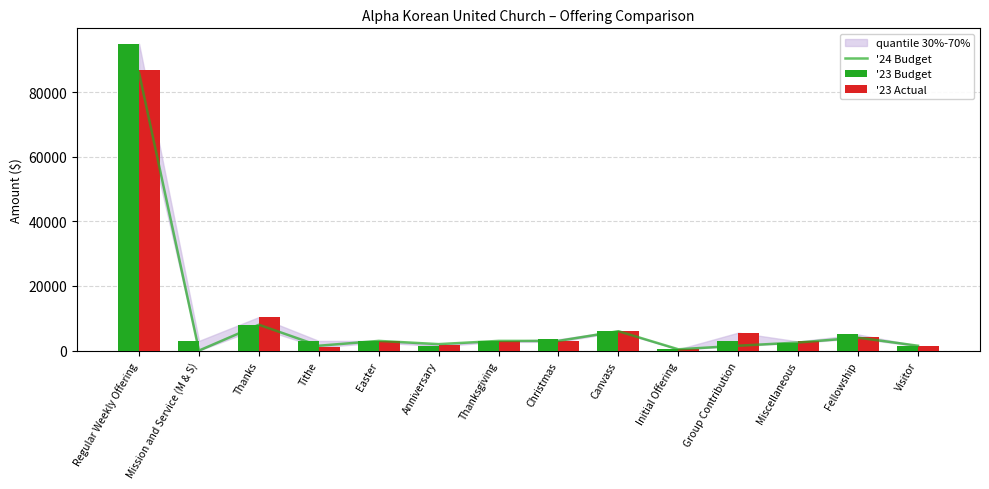

How many data points does each series have?

14